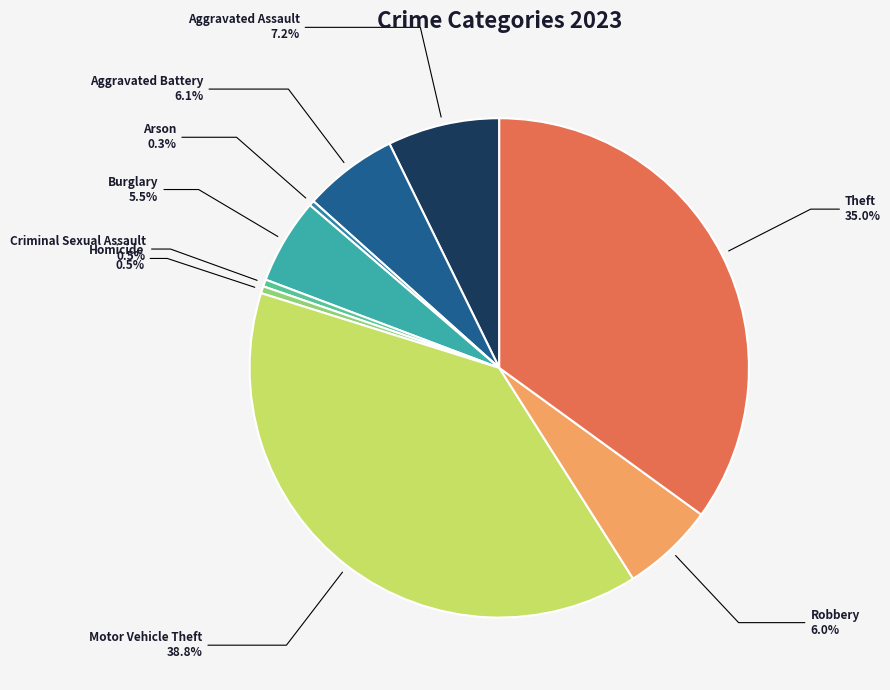

What is the ratio of the value at Burglary to the value at Criminal Sexual Assault?

12.2